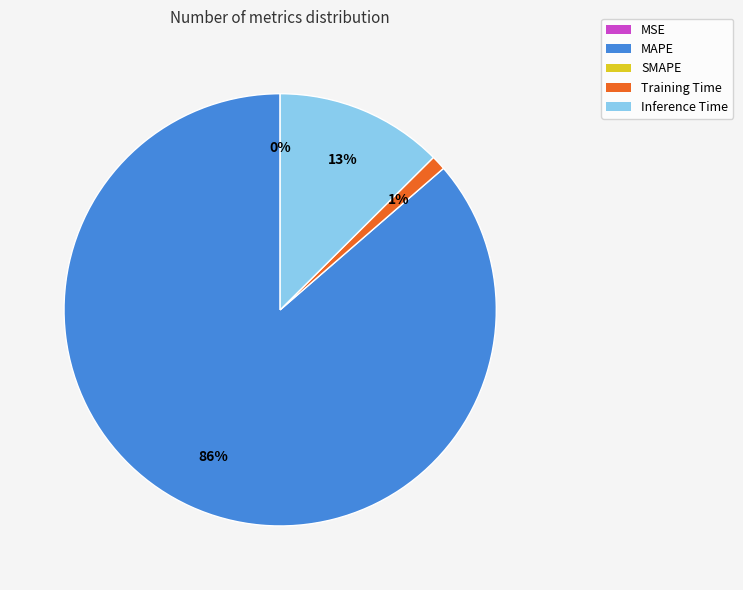

Does any single category account for the majority?

Yes